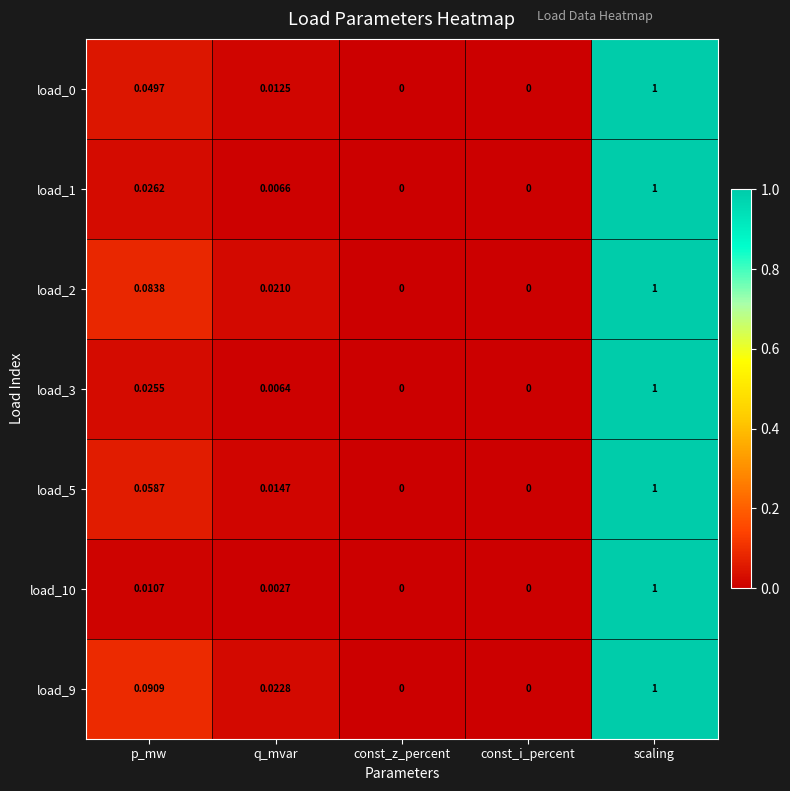

Is the value of load_2 at const_i_percent greater than the value of load_0 at p_mw?

No